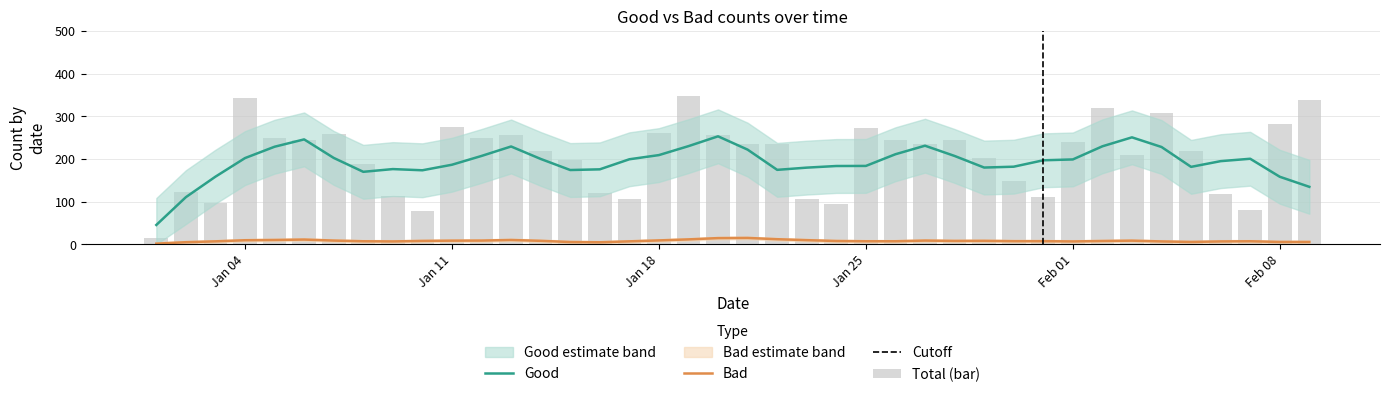

What is the change in value from 2021-01-07 to 2021-01-11?

+17